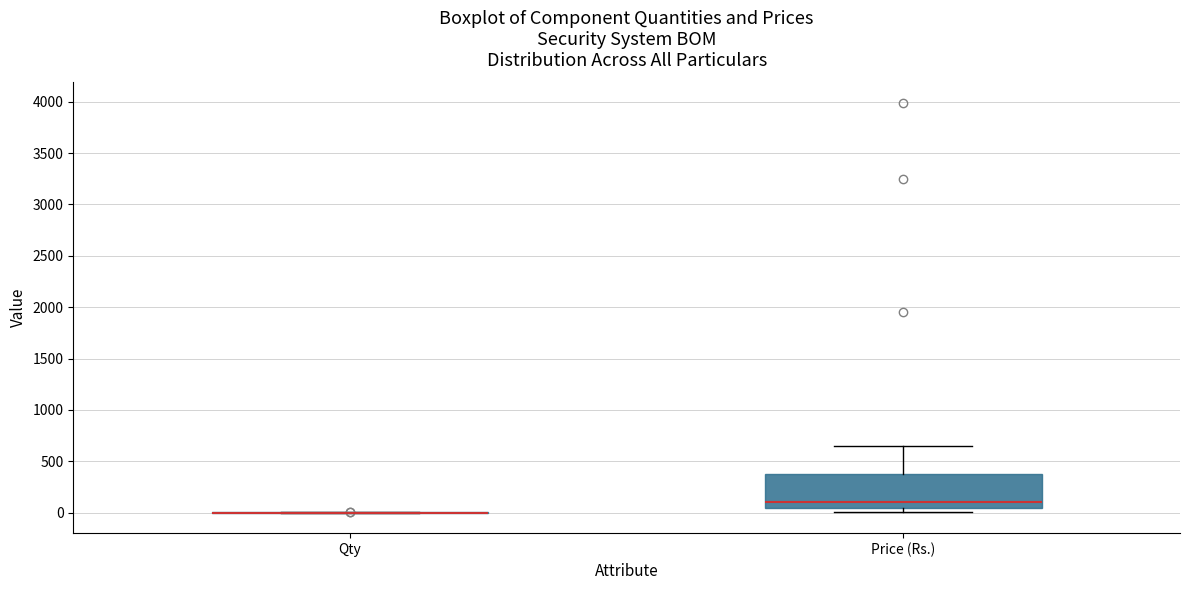

Reading left to right, read every box against the y-axis: the position of its median line, the range the box covers, and the ends of its whiskers. The values are not printed on the chart, so give them approximately, as read against the axis.

Qty: box collapsed to a line at 0, whiskers 0 to 0
Price (Rs.): median 100, box 50 to 350, whiskers 0 to 650